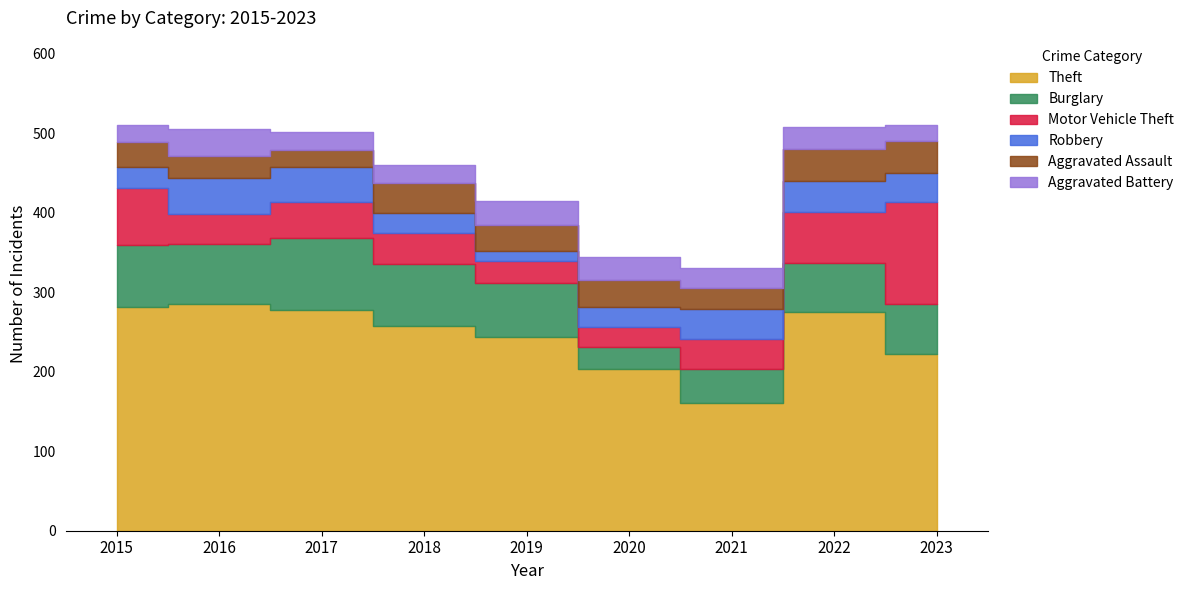

At which label is Aggravated Battery closest to 27?

2022